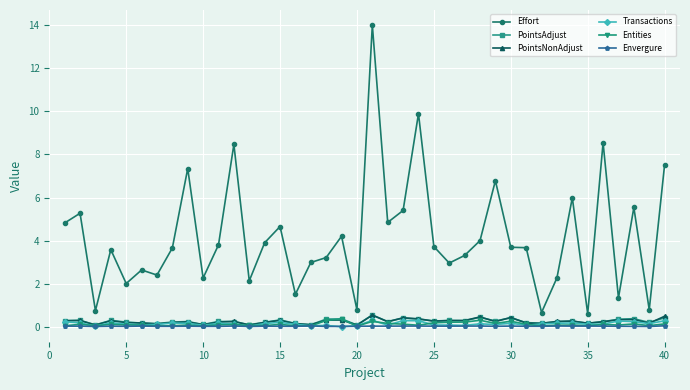

Which series has the largest range (max minus min)?

Effort